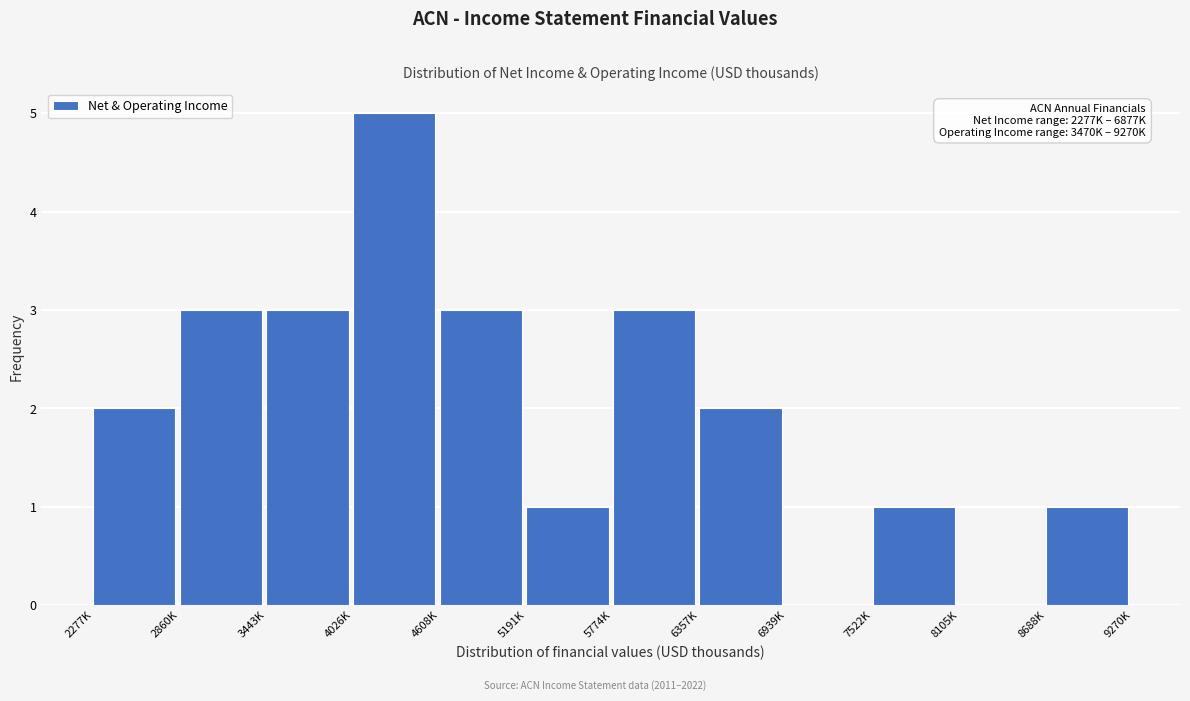

Reading left to right, extract all data points from this chart.

2277K=2	2860K=3	3443K=3	4026K=5	4608K=3	5191K=1	5774K=3	6357K=2	6939K=0	7522K=1	8105K=0	8688K=1